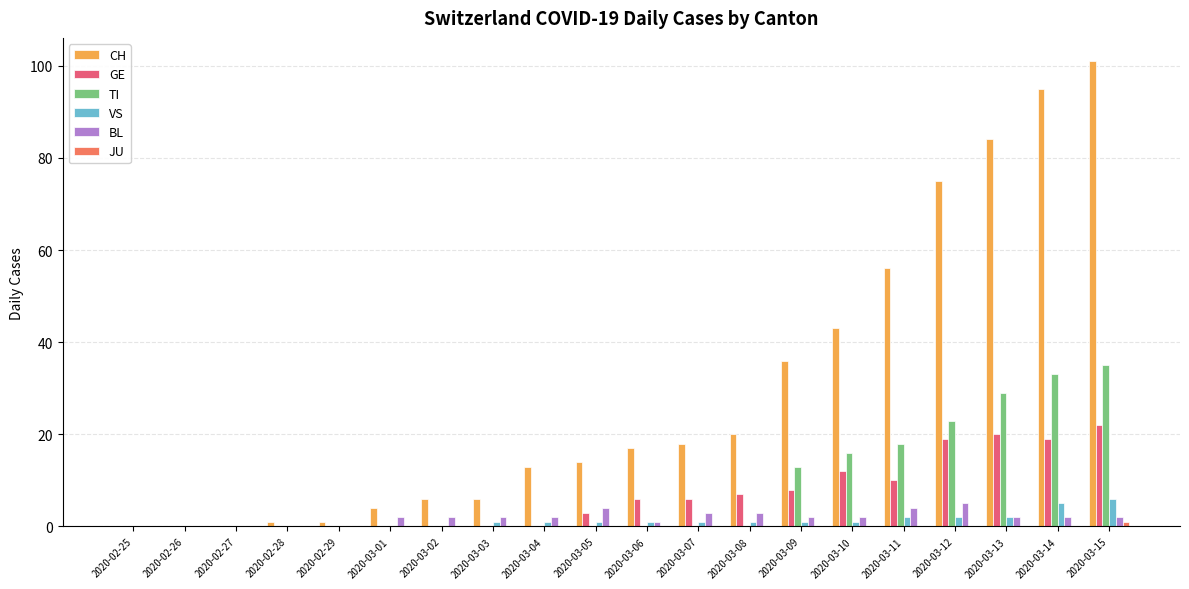

What is the maximum value shown in the chart?

101